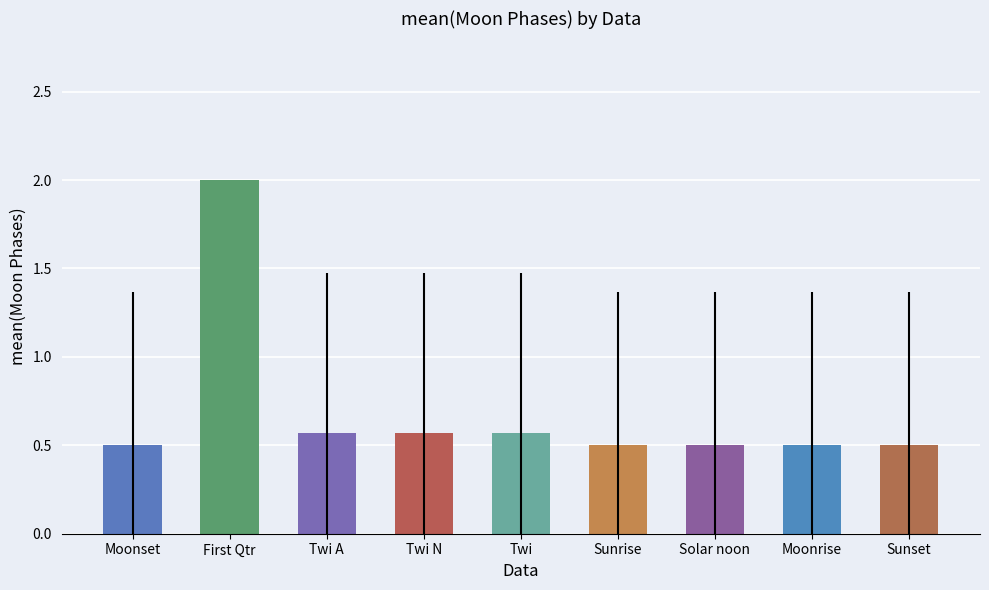

What is the sum of the values at Moonset and Moonrise?

1.0